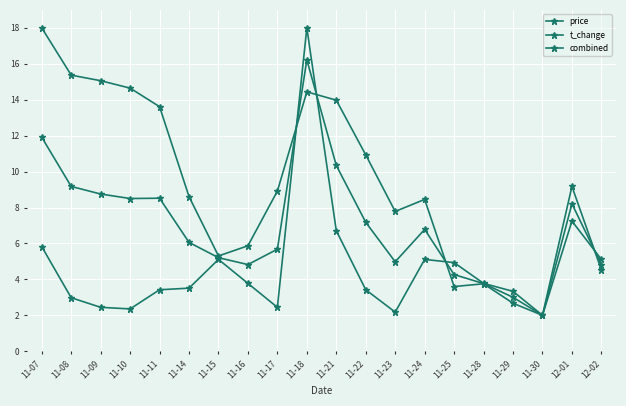

What is the difference between the maximum and second lowest values in the t_change series?

15.8